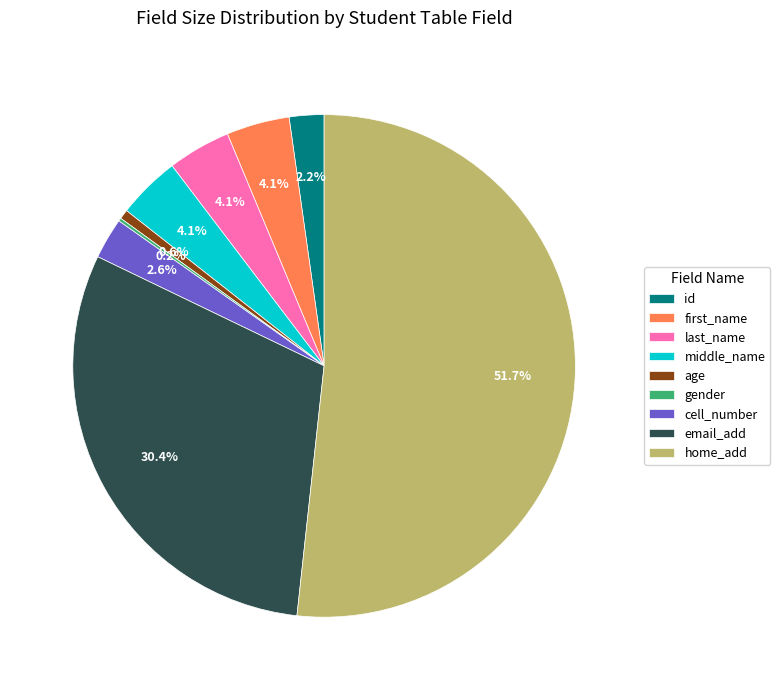

To the nearest percent, what percentage of the pie is id?

2%